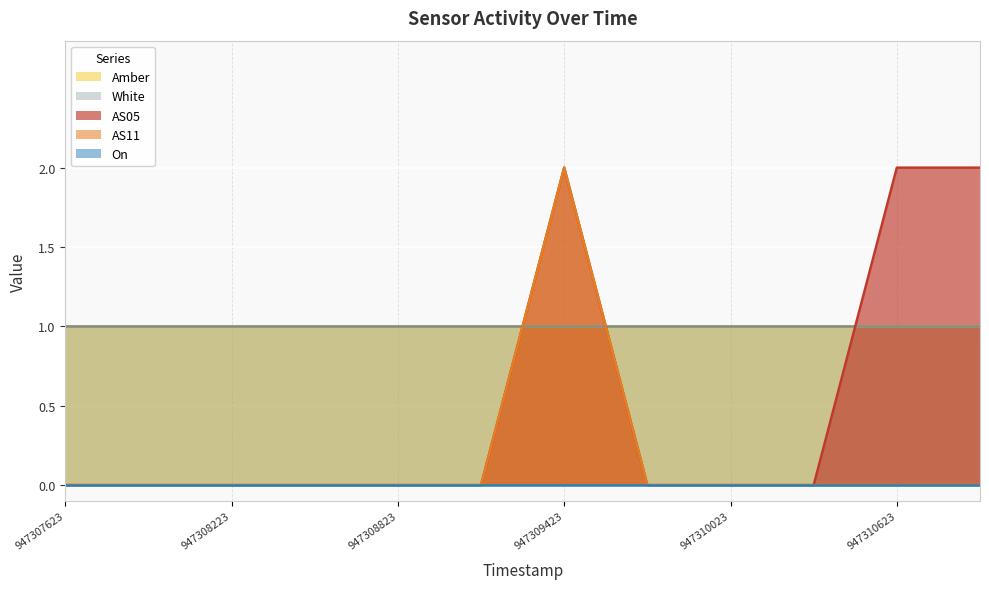

True or false: Amber has a value of 1 at 947307923.

True